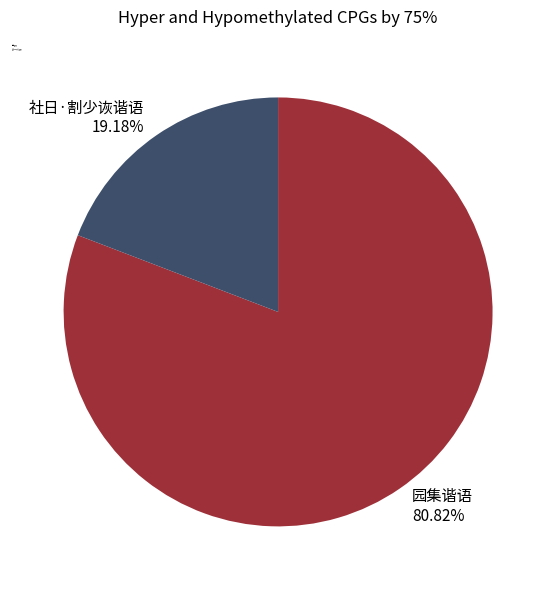

To the nearest percent, what is the difference between the 社日·割少诙谐语 and 园集谐语 slice percentages?

62%